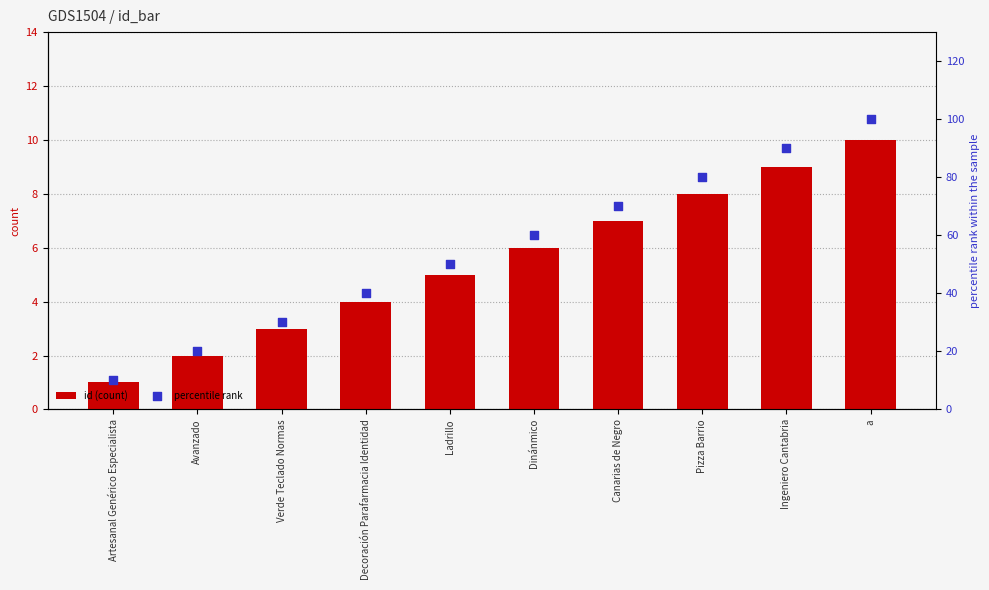

Which series has the widest spread of Y values?

percentile rank